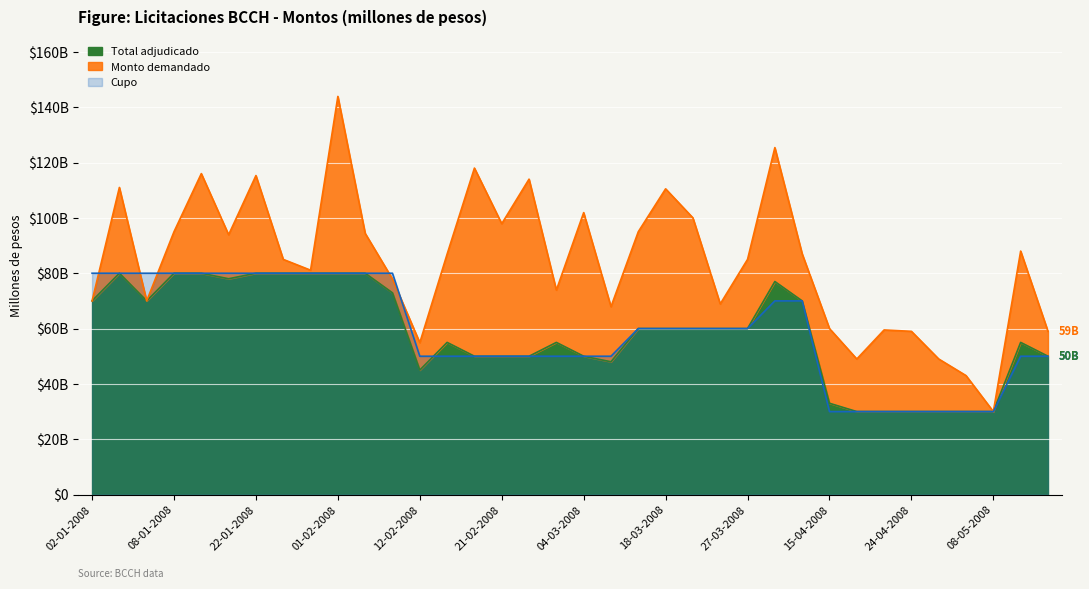

What is the average value of the Cupo series?

58611